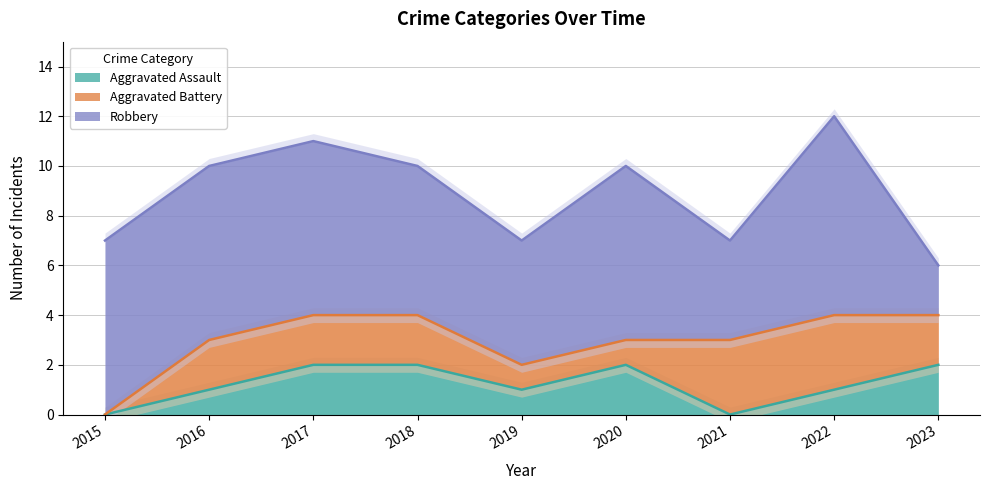

Which category has the highest value in the Aggravated Battery series?

2021